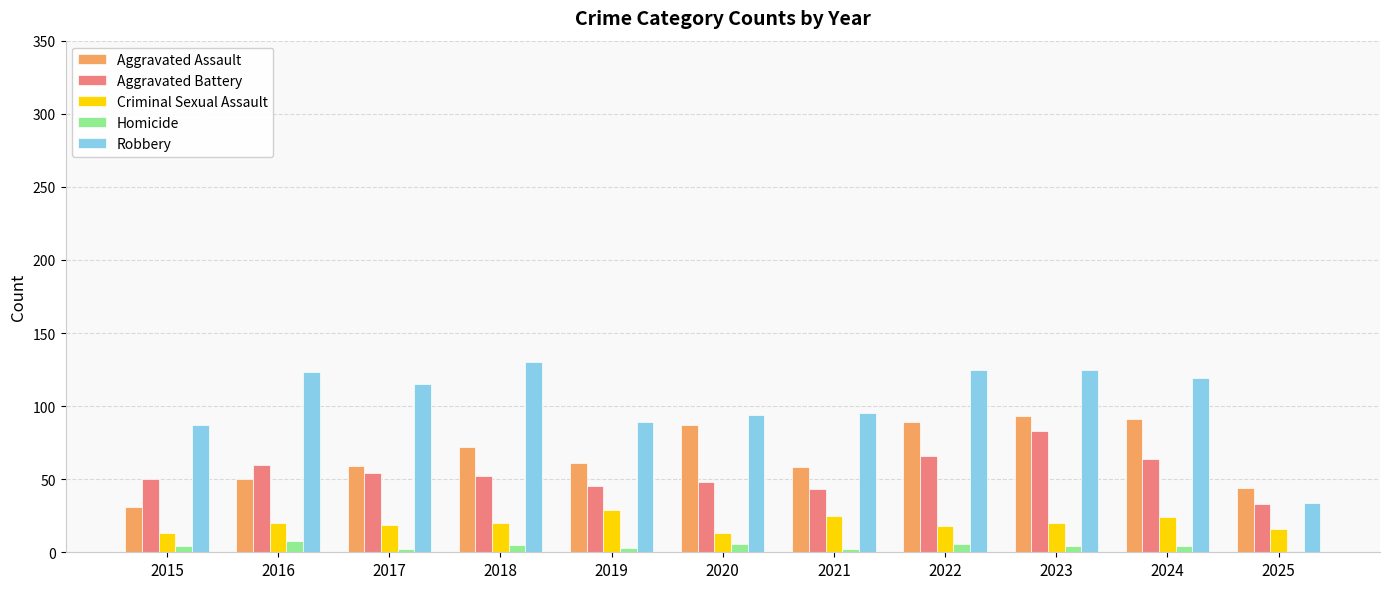

What is the sum of all Aggravated Assault values?

735